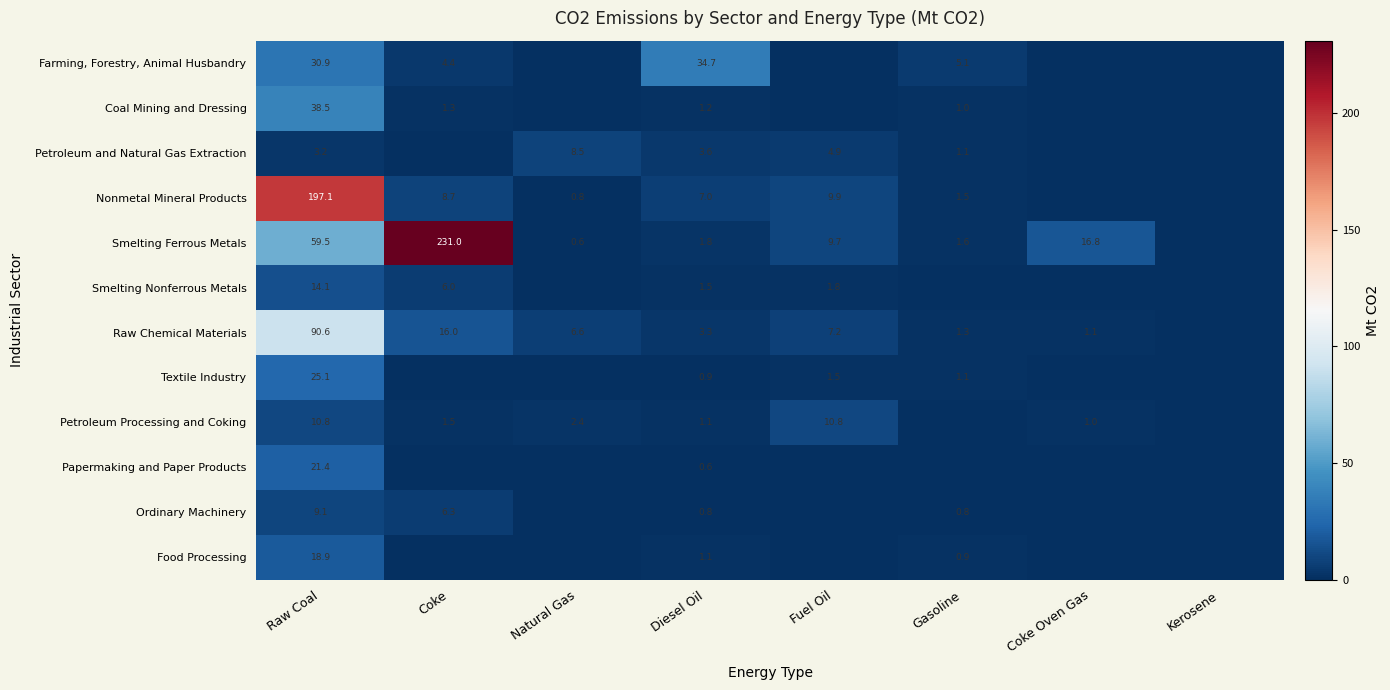

Is the value of Smelting Nonferrous Metals at Raw Coal greater than the value of Smelting Ferrous Metals at Fuel Oil?

Yes